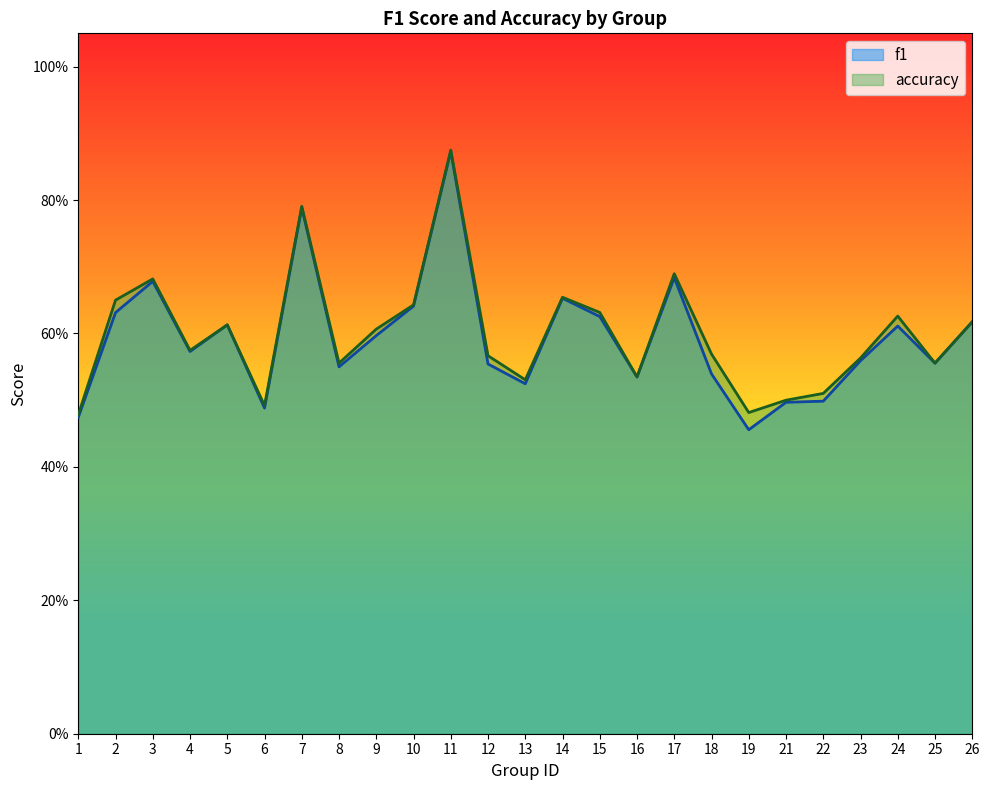

Reading right to left, extract all data points from this chart.

f1: 0.6	0.6	0.6	0.6	0.5	0.5	0.5	0.5	0.7	0.5	0.6	0.7	0.5	0.6	0.9	0.6	0.6	0.5	0.8	0.5	0.6	0.6	0.7	0.6	0.5
accuracy: 0.6	0.6	0.6	0.6	0.5	0.5	0.5	0.6	0.7	0.5	0.6	0.7	0.5	0.6	0.9	0.6	0.6	0.6	0.8	0.5	0.6	0.6	0.7	0.7	0.5